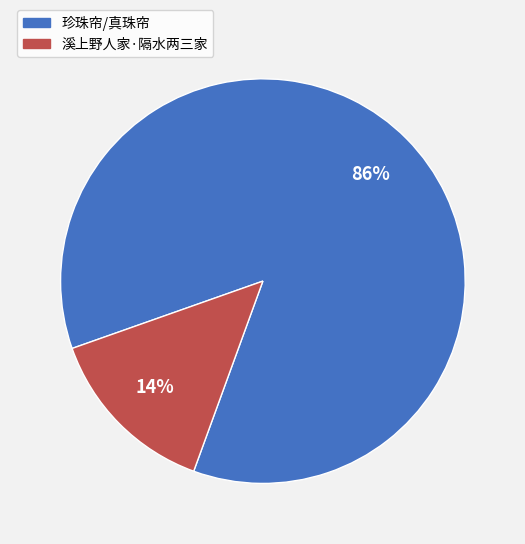

True or false: 溪上野人家·隔水两三家 accounts for 27% of the total.

False